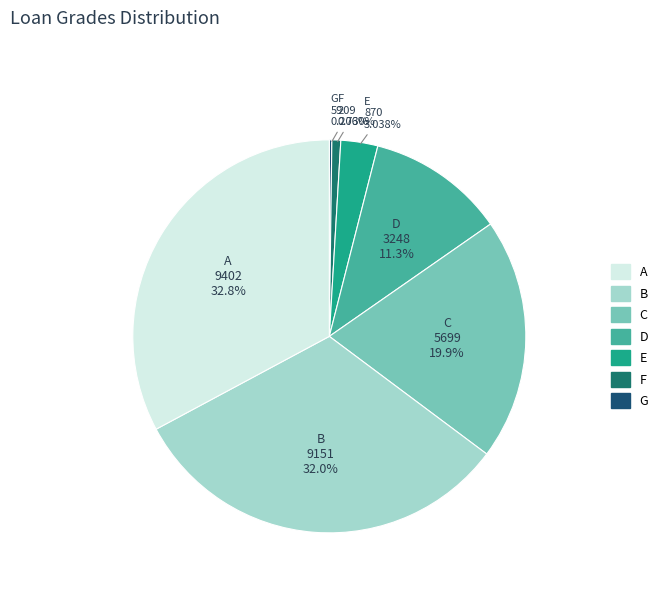

Does any single category account for the majority?

No